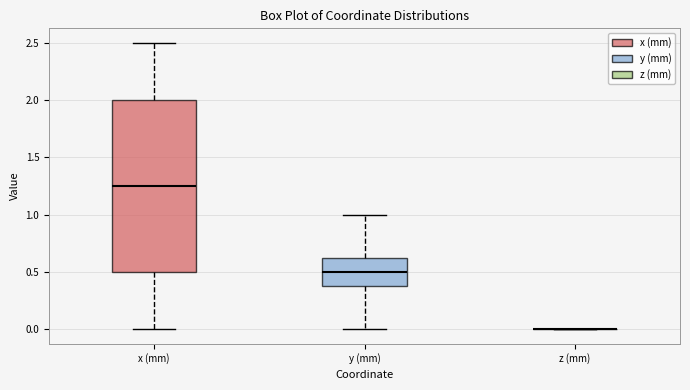

Which box is the tallest, from its lower edge to its upper edge?

x (mm)